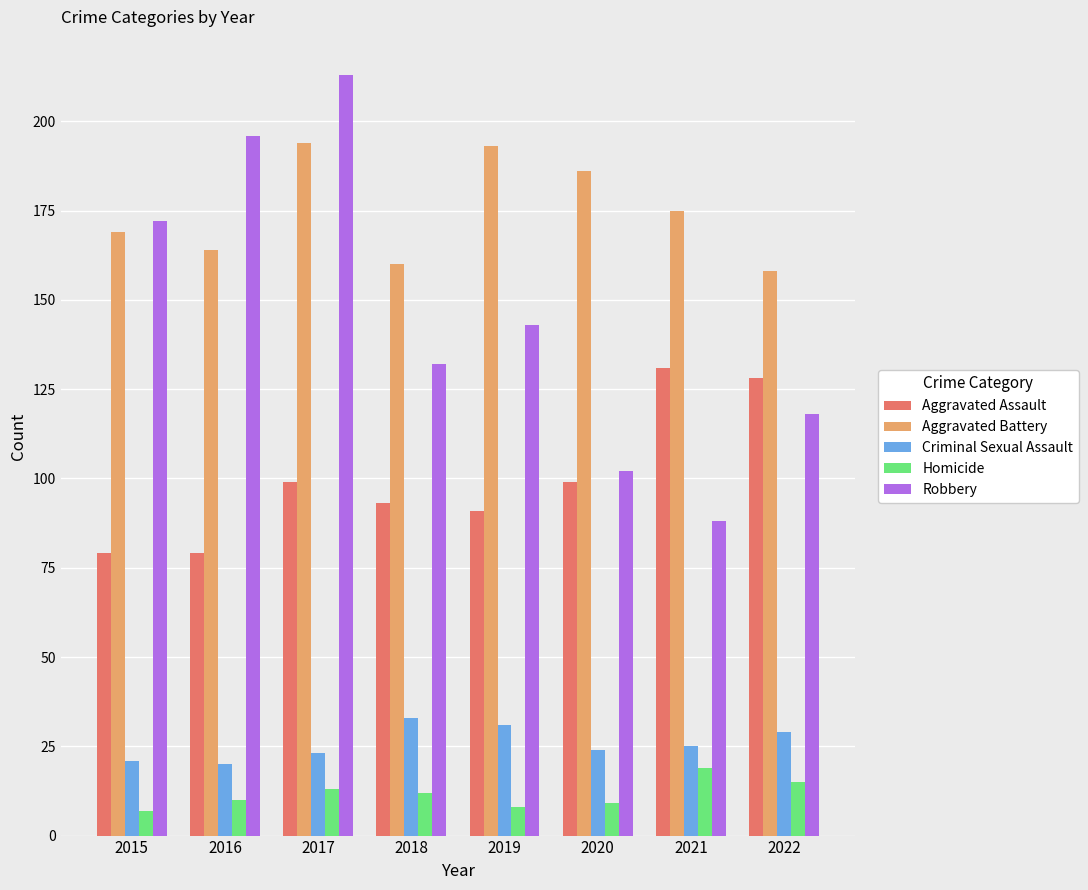

Does the chart contain any negative values?

No